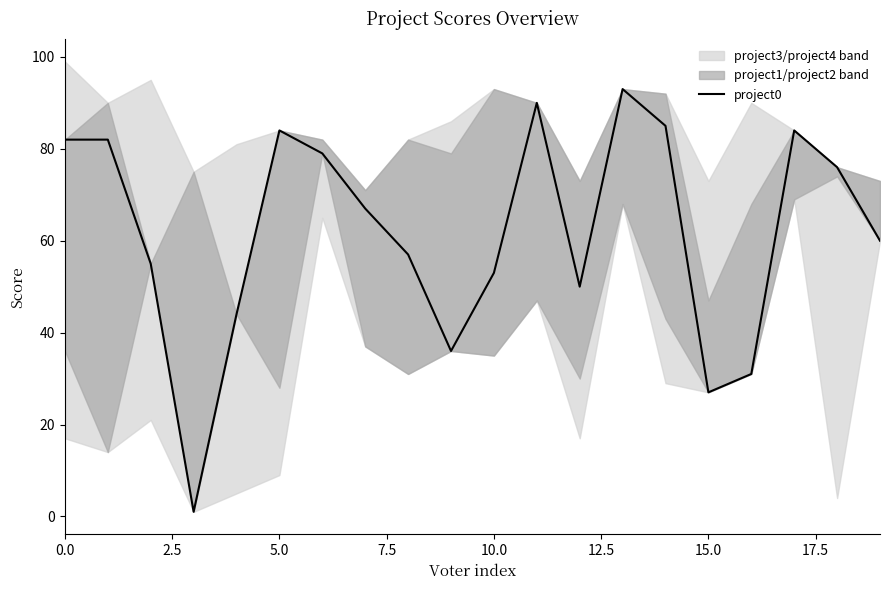

True or false: the data has more than 2 interior local peaks.

True